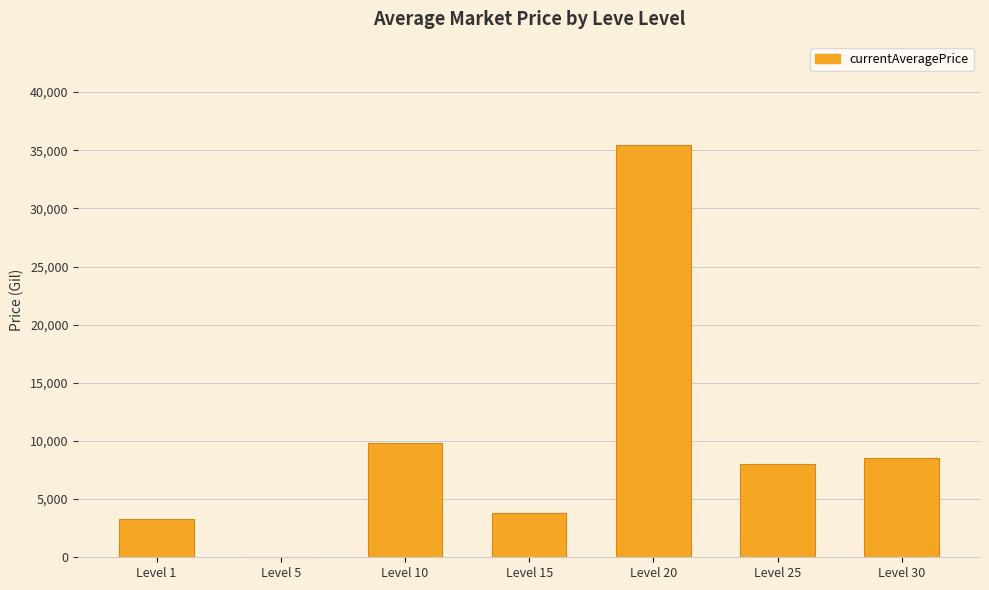

Which has a higher value, Level 25 or Level 1?

Level 25